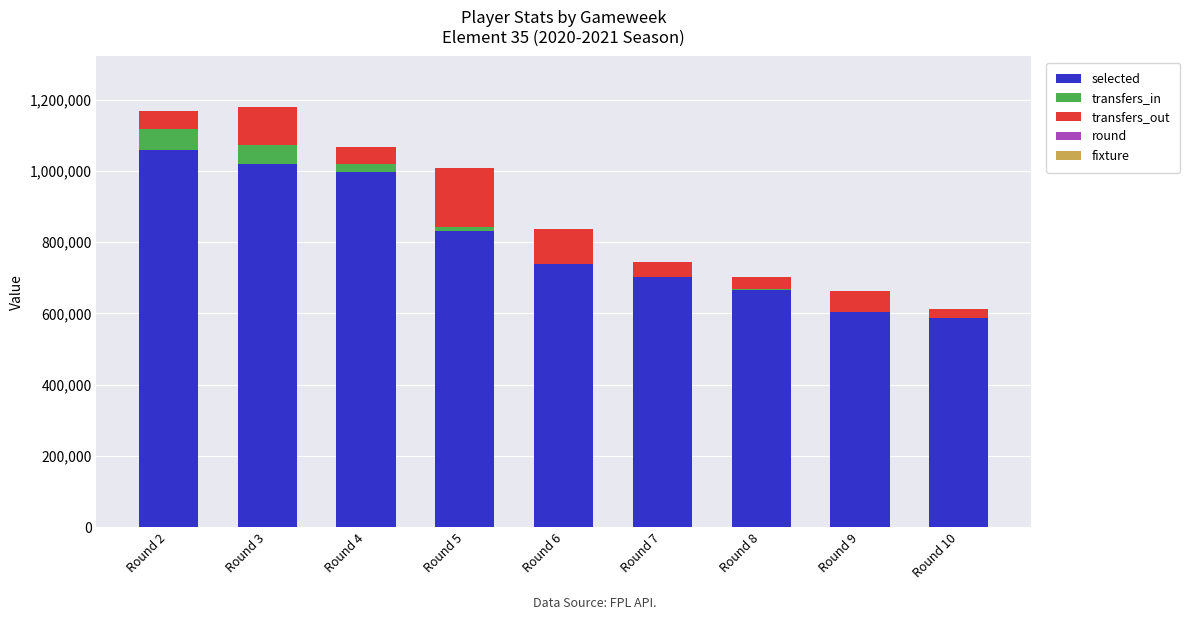

What is the sum of all selected values?

7211594